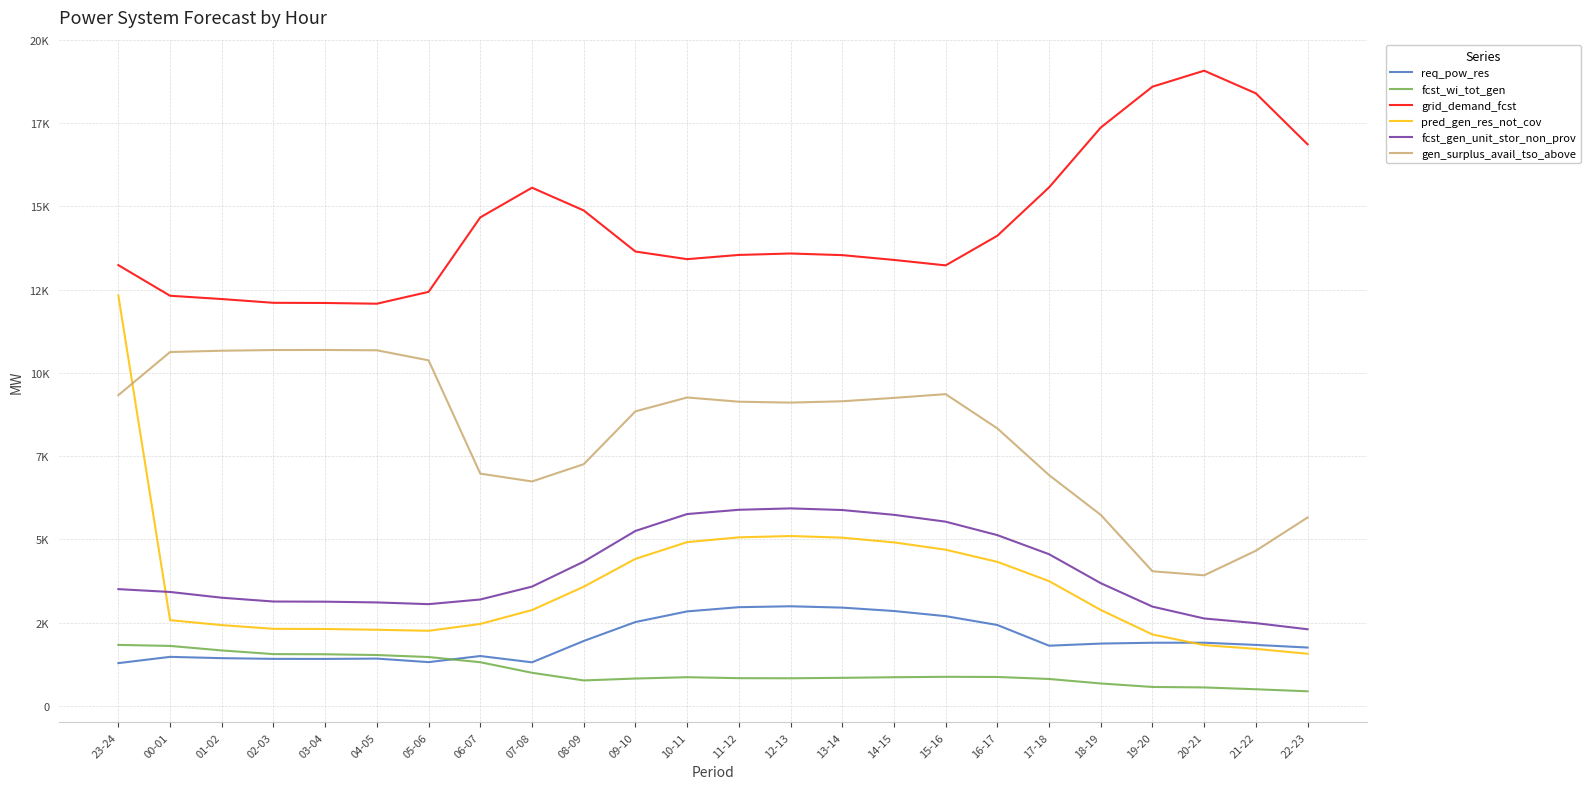

What is the difference between the gen_surplus_avail_tso_above values at 23-24 and 04-05?

1347